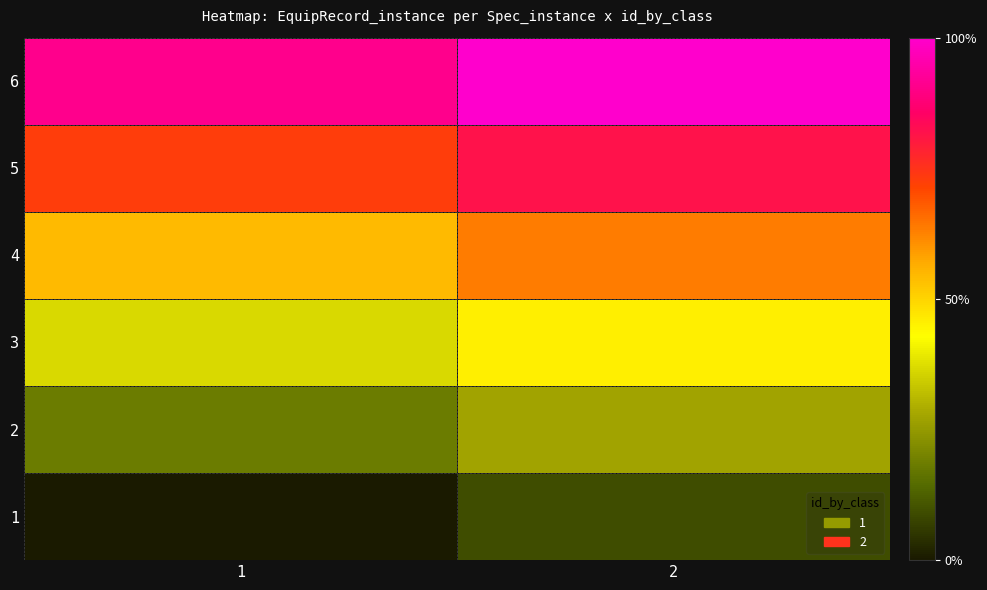

What is the total value across all series at 1?

36